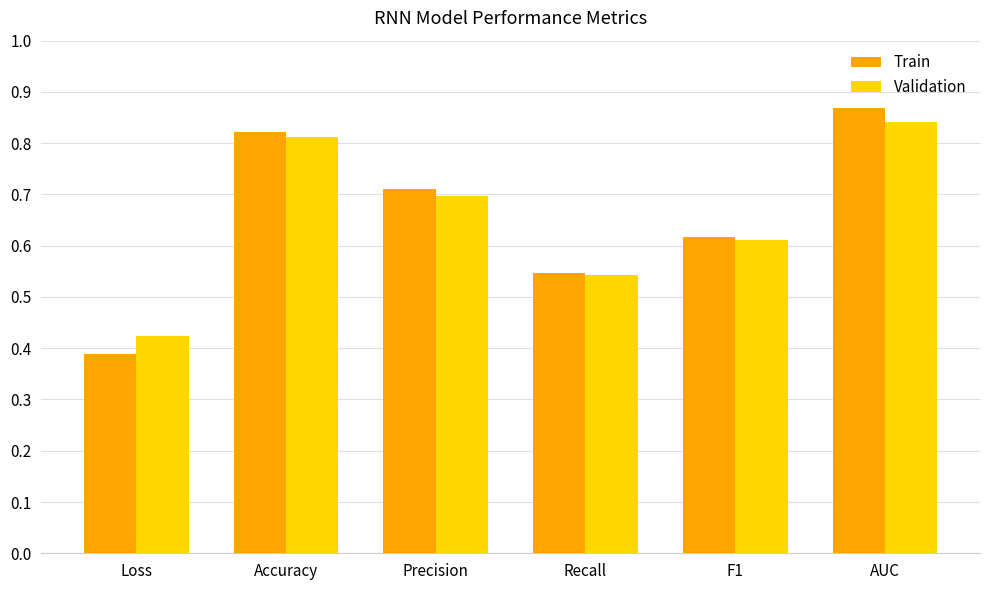

At which label does Train reach its minimum?

Loss